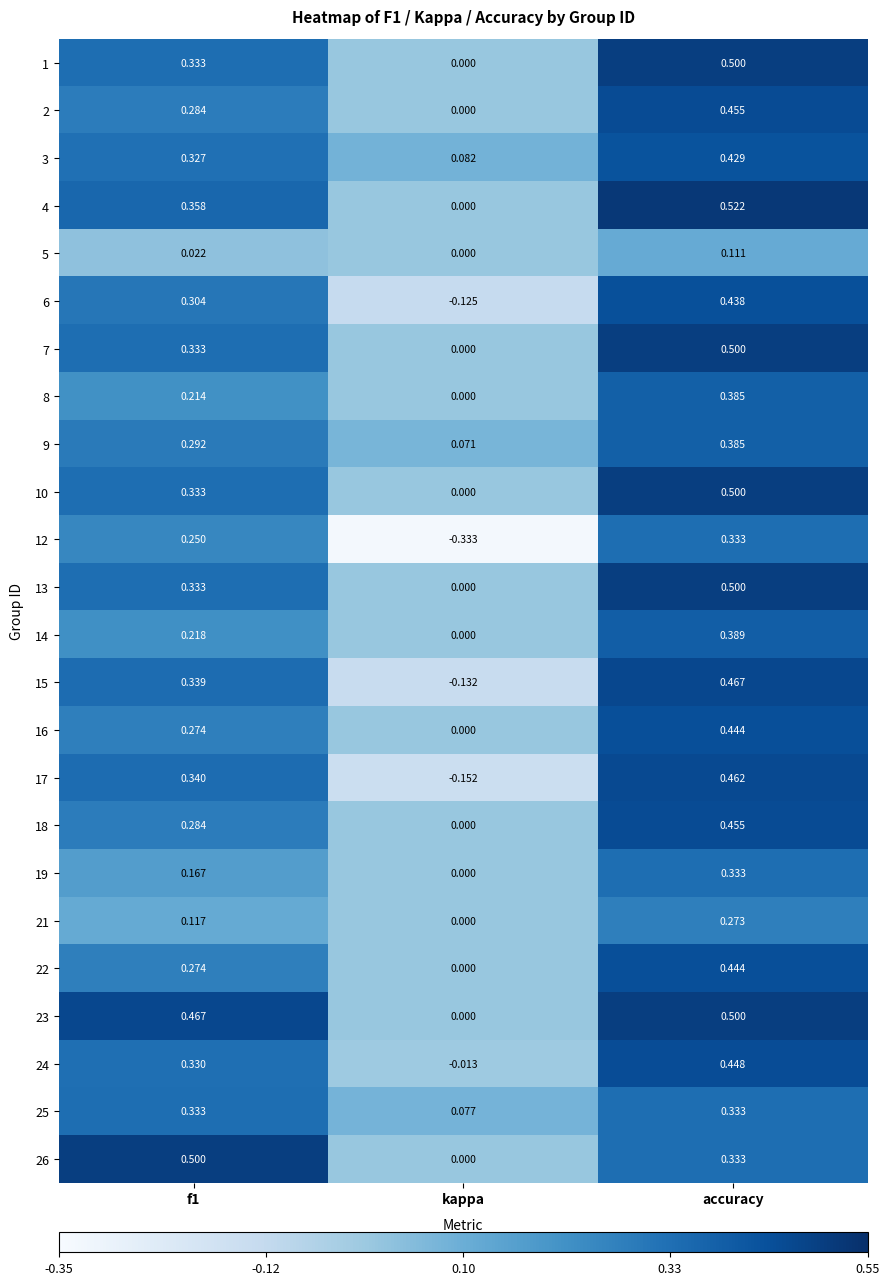

At which category is the sum across all series the highest?

accuracy